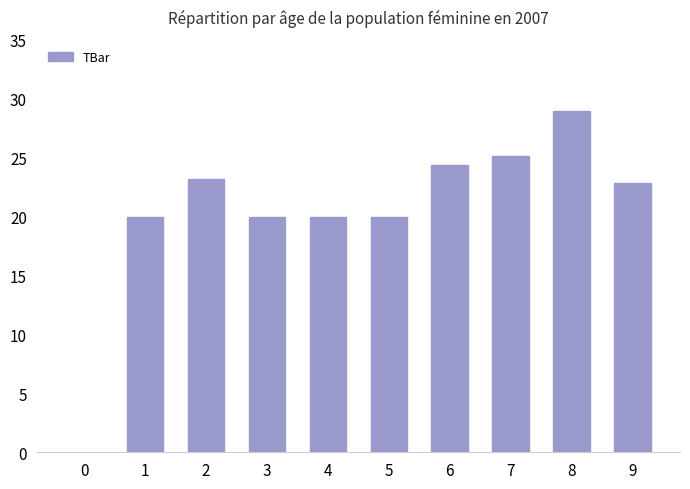

Reading left to right, extract all data points from this chart.

1=20.0	2=23.2	3=20.0	4=20.0	5=20.0	6=24.4	7=25.1	8=28.9	9=22.8